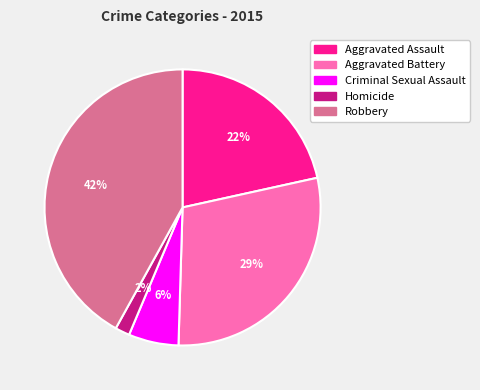

Does Aggravated Battery represent more than half of the total?

No